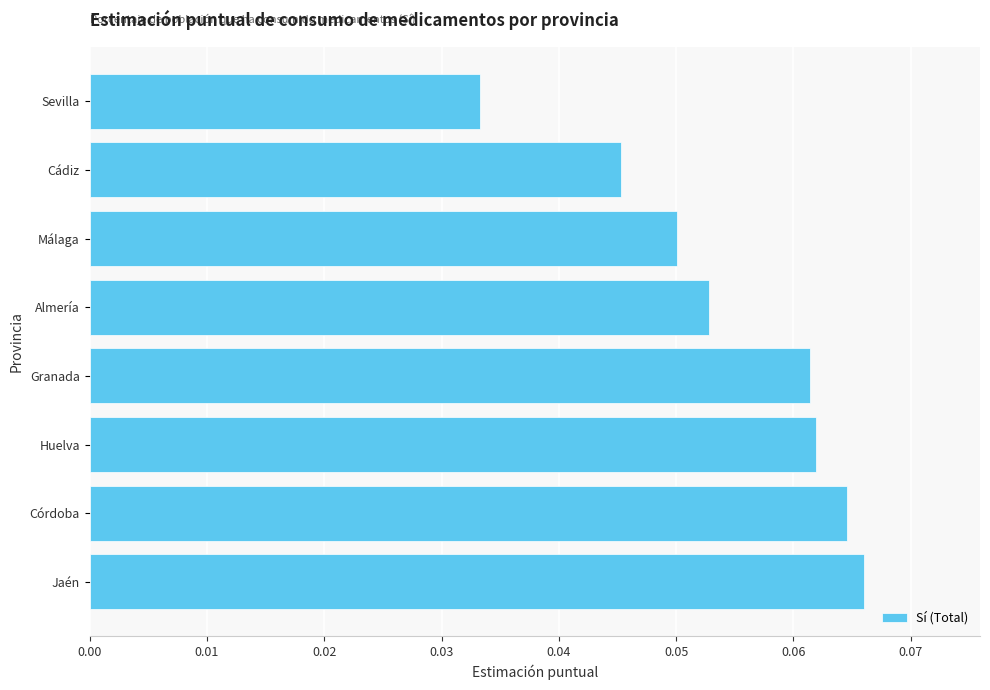

How many values are between 0 and 1?

8